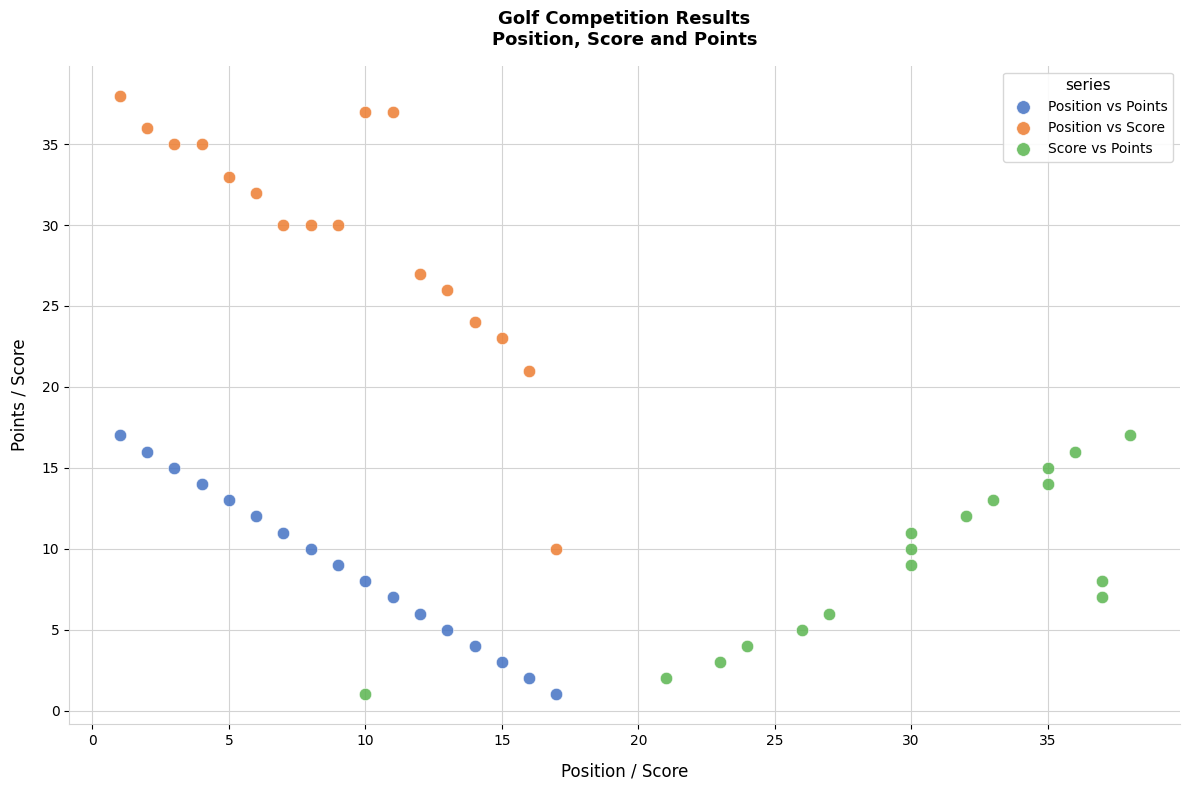

Which series reaches the maximum Y coordinate?

Position vs Score